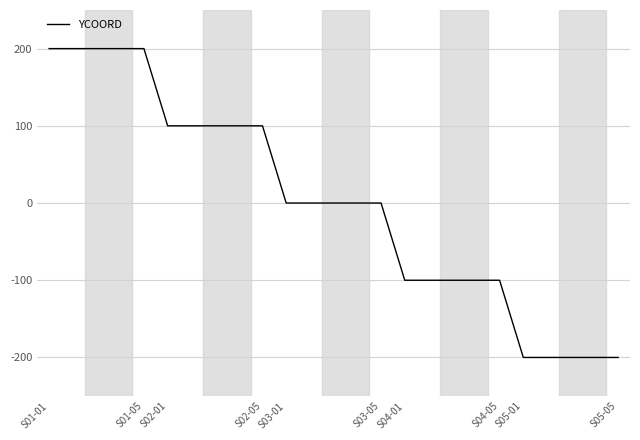

What is the smallest value displayed?

-200